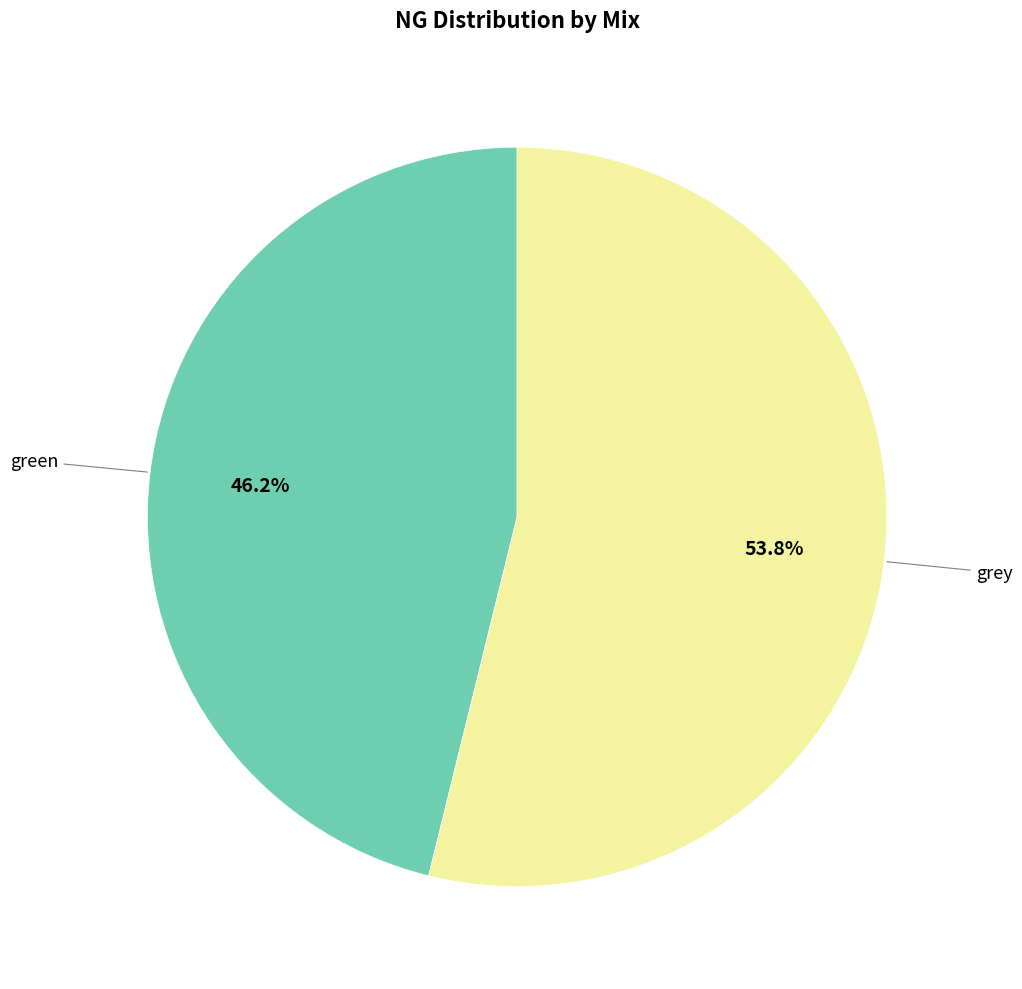

Is there any slice that represents more than half of the pie?

Yes